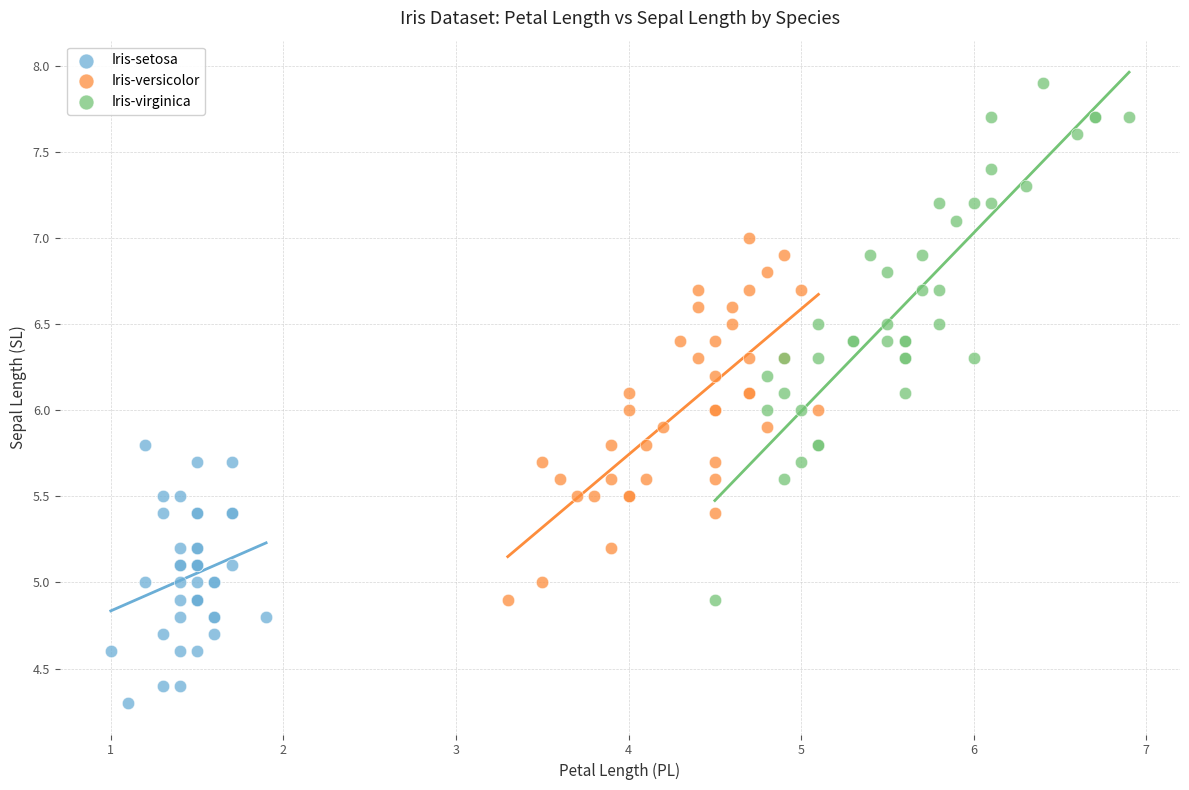

Which series has the widest spread of Y values?

Iris-virginica